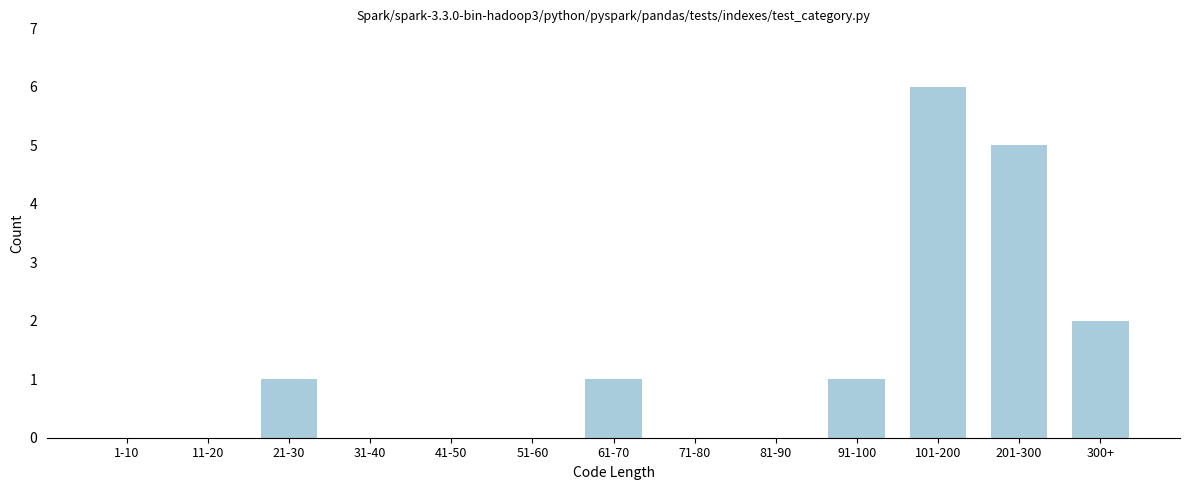

Reading left to right, transcribe all the data shown in this chart.

1-10=0	11-20=0	21-30=1	31-40=0	41-50=0	51-60=0	61-70=1	71-80=0	81-90=0	91-100=1	101-200=6	201-300=5	300+=2